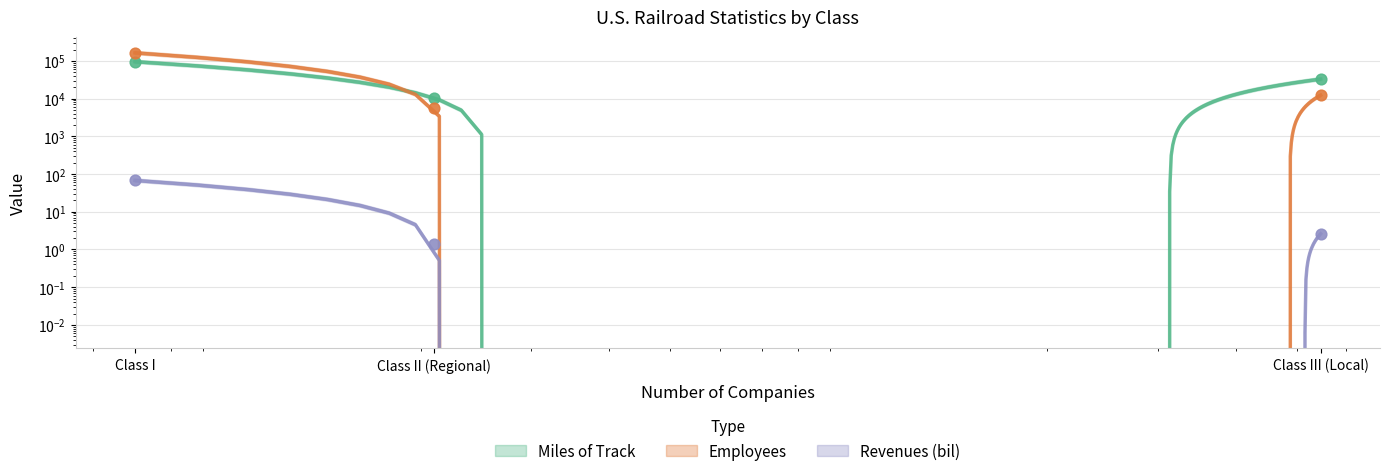

Which series has the widest spread of Y values?

Employees